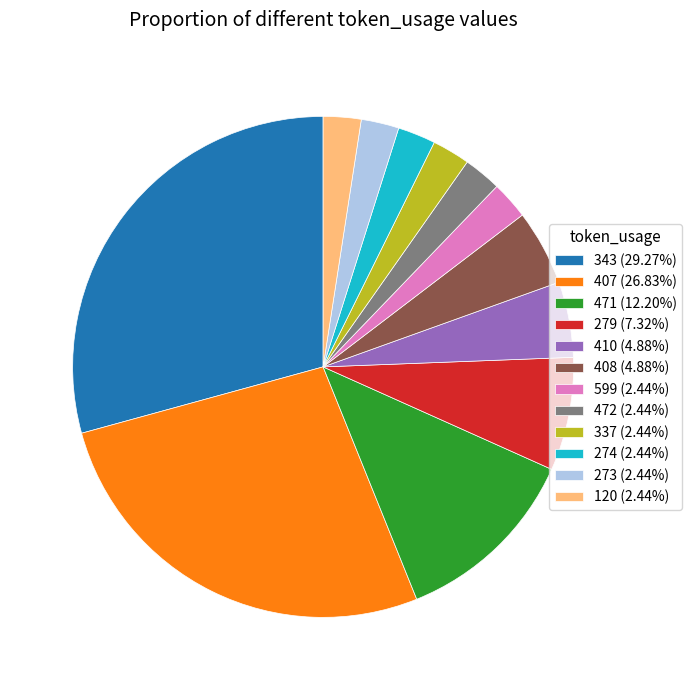

Is there any slice that represents more than half of the pie?

No